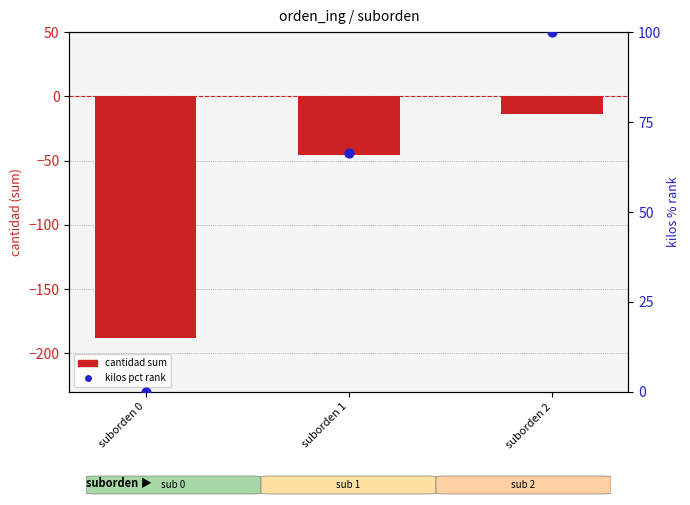

Which series has the widest spread of Y values?

cantidad (sum)